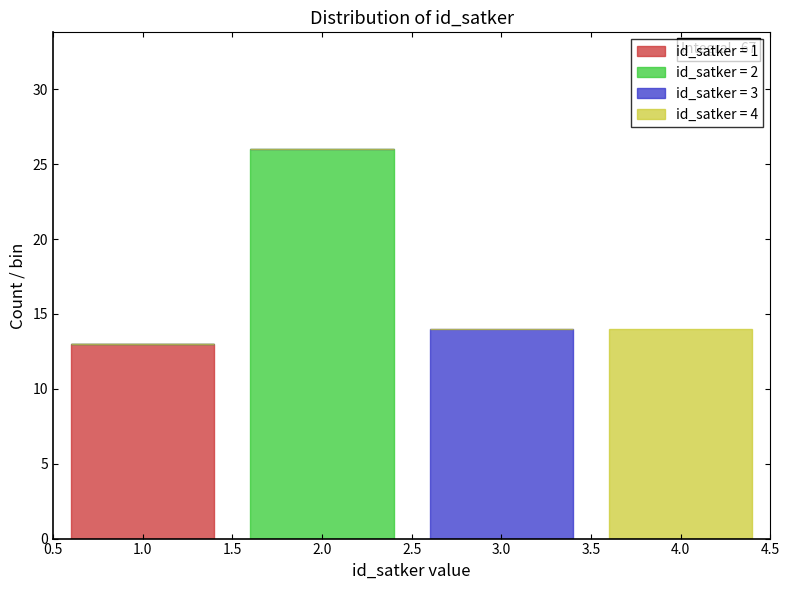

Reading right to left, transcribe the values for id_satker = 1.

4.0=0	3.0=0	2.0=0	1.0=13